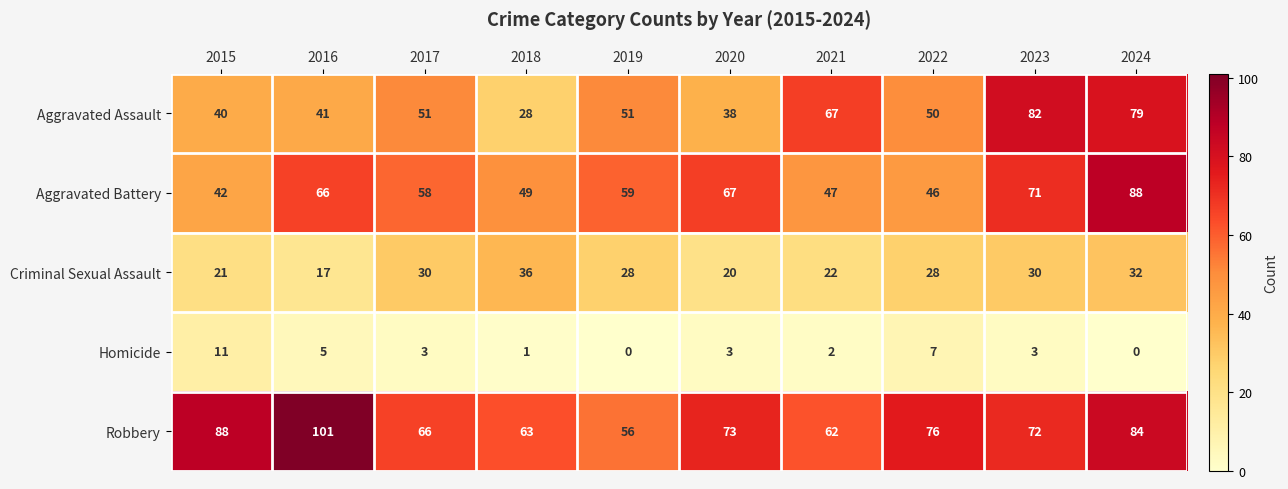

The Aggravated Assault series shows 79 at 2024. True or false?

True